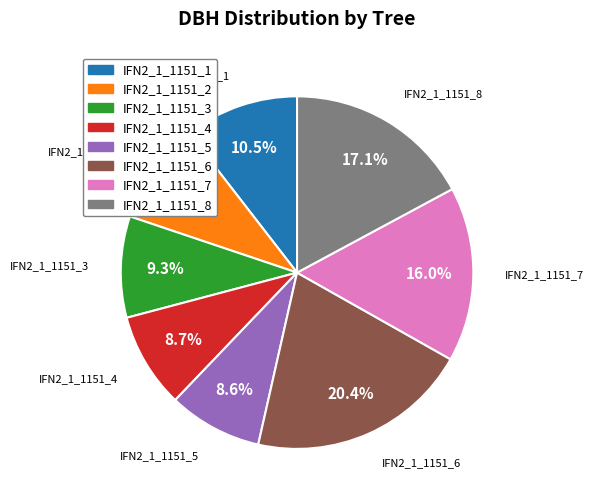

Is the sum of IFN2_1_1151_5 and IFN2_1_1151_6 greater than half?

No